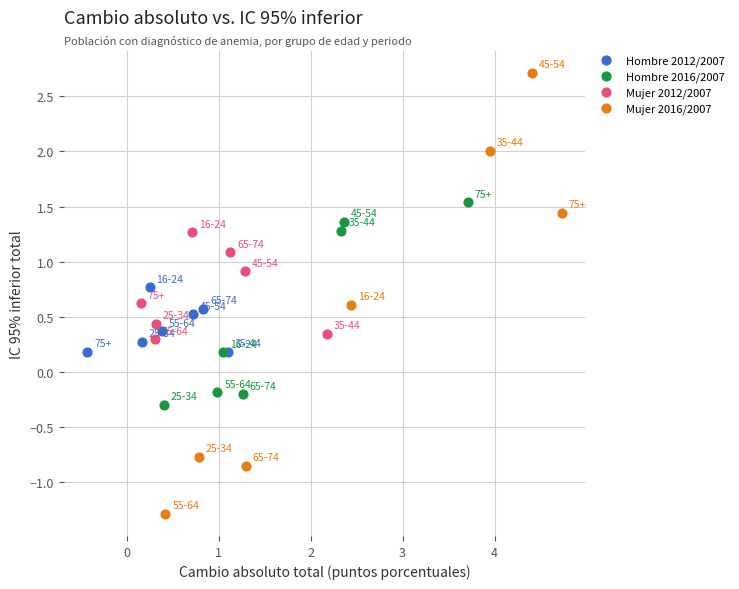

Which series reaches the minimum Y coordinate?

Mujer 2016/2007